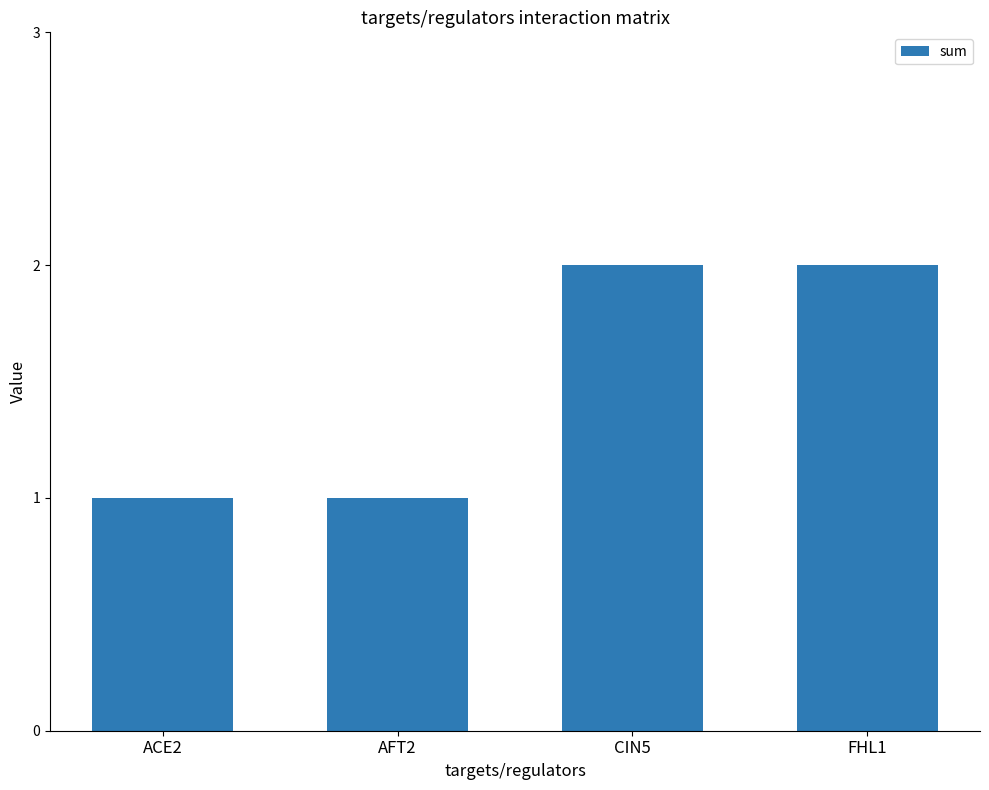

What is the value of the 1st bar from the left?

1